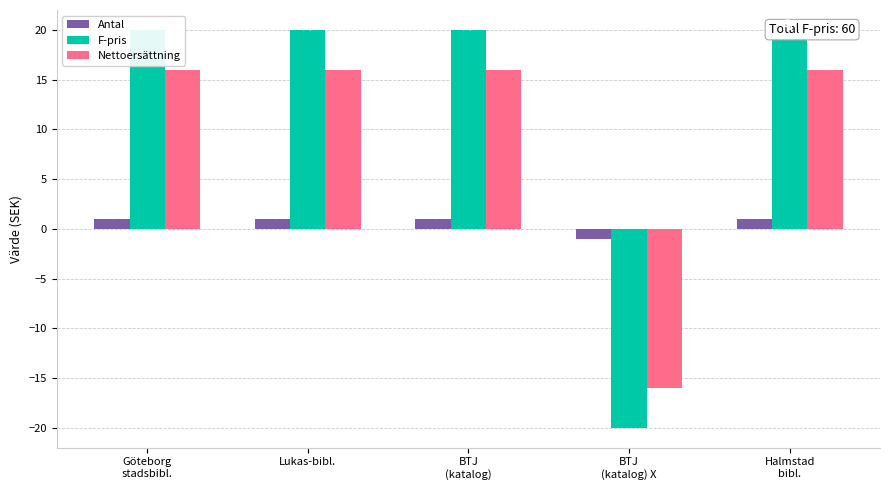

Reading right to left, extract all data points from this chart.

Antal: 1	-1	1	1	1
F-pris: 20	-20	20	20	20
Nettoersättning: 16	-16	16	16	16